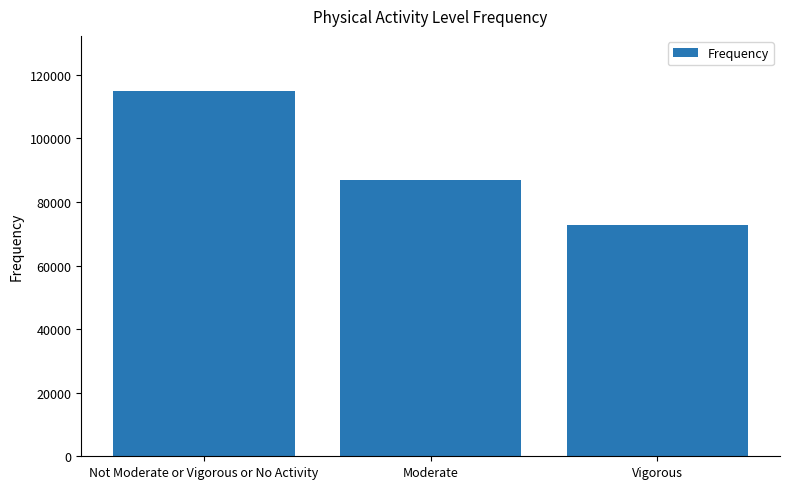

List the labels in order of value, largest first.

Not Moderate or Vigorous or No Activity, Moderate, Vigorous